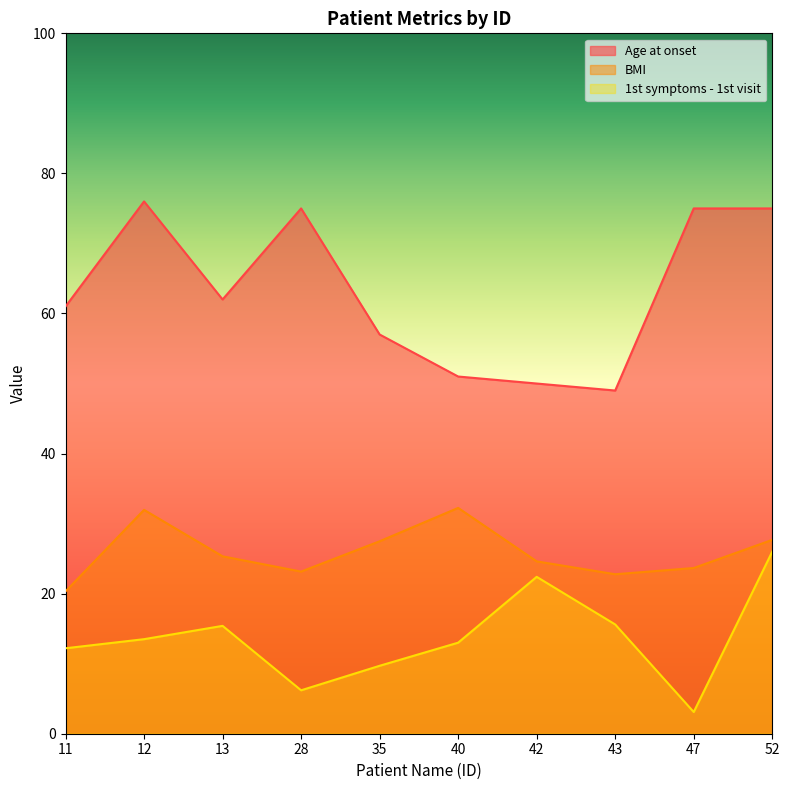

Is the value of Age at onset at 13 greater than the value of 1st symptoms - 1st visit at 43?

Yes